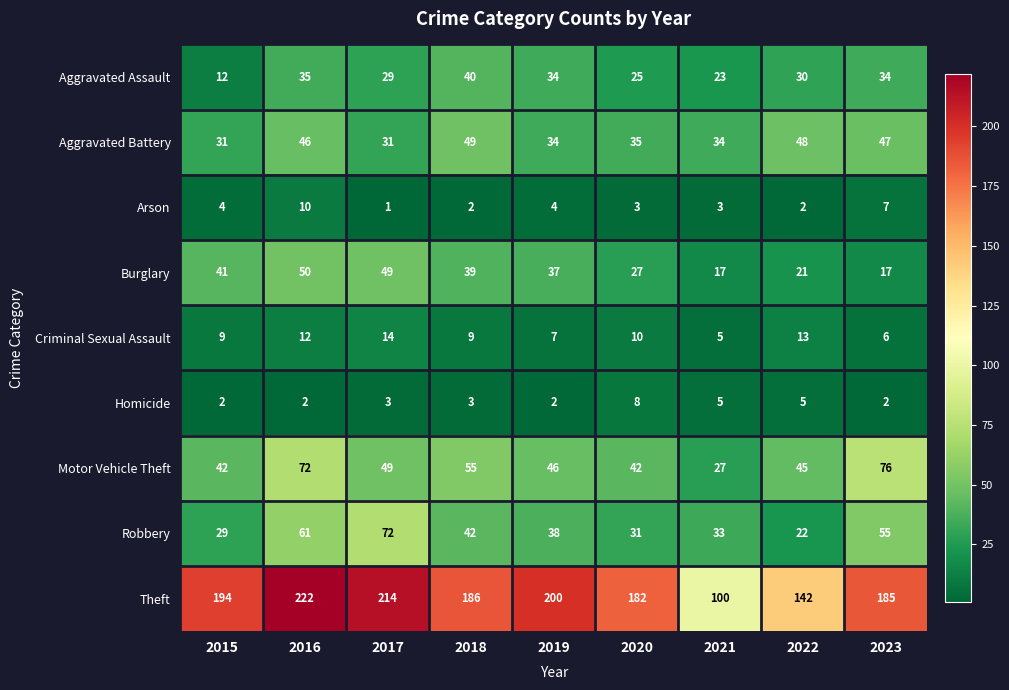

What is the greatest value displayed?

222